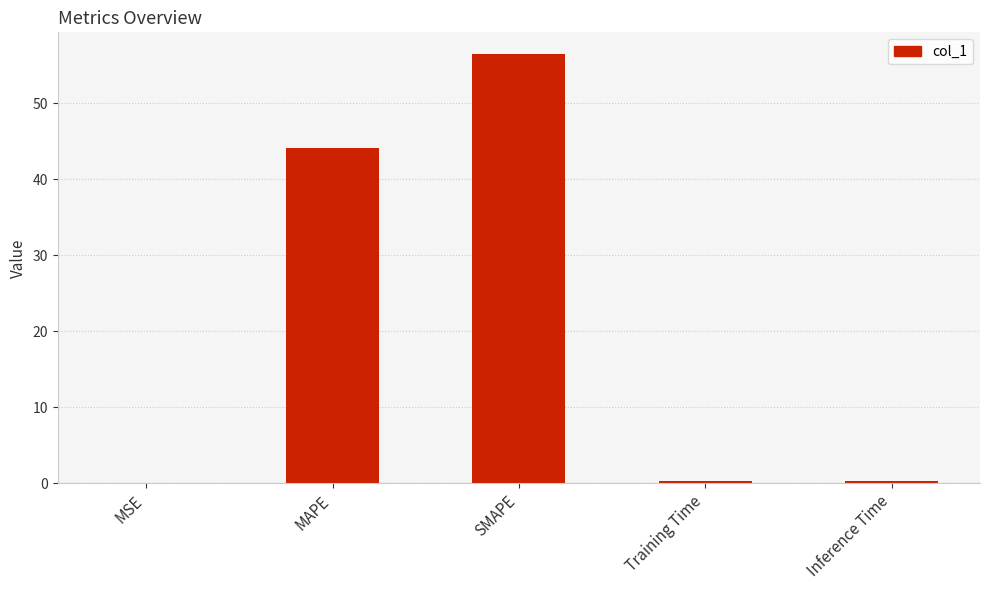

The chart shows a value of 19.6 at SMAPE. True or false?

False